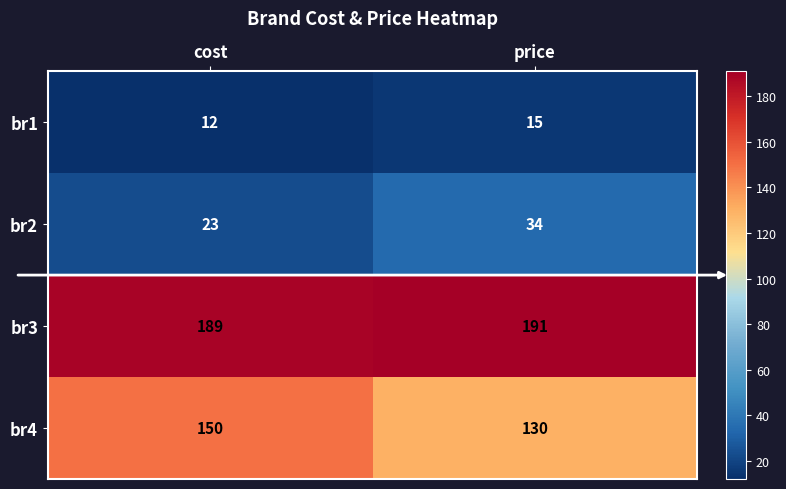

Reading left to right, transcribe all the data shown in this chart.

br1: 12	15
br2: 23	34
br3: 189	191
br4: 150	130